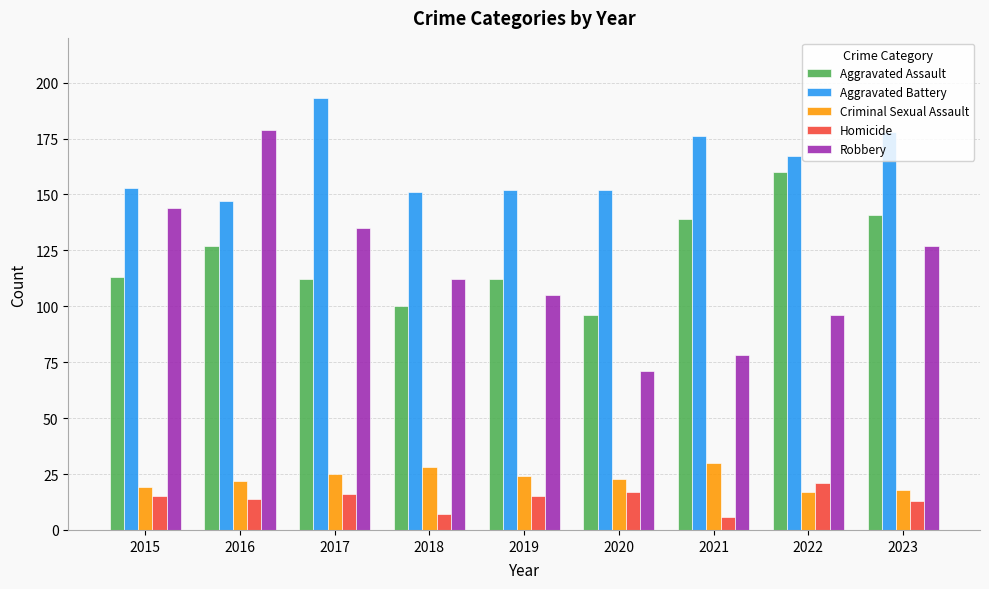

Reading right to left, transcribe all the data shown in this chart.

Aggravated Assault: 2023=141	2022=160	2021=139	2020=96	2019=112	2018=100	2017=112	2016=127	2015=113
Aggravated Battery: 2023=178	2022=167	2021=176	2020=152	2019=152	2018=151	2017=193	2016=147	2015=153
Criminal Sexual Assault: 2023=18	2022=17	2021=30	2020=23	2019=24	2018=28	2017=25	2016=22	2015=19
Homicide: 2023=13	2022=21	2021=6	2020=17	2019=15	2018=7	2017=16	2016=14	2015=15
Robbery: 2023=127	2022=96	2021=78	2020=71	2019=105	2018=112	2017=135	2016=179	2015=144